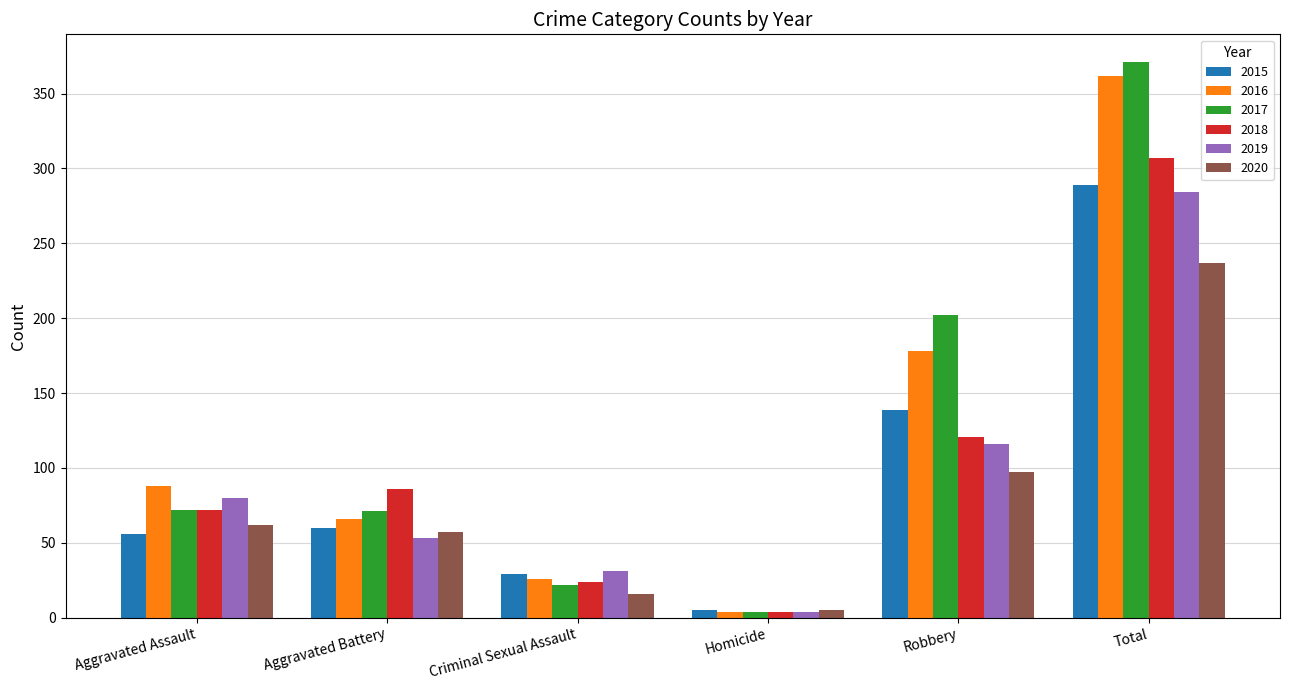

List the labels in order of 2018 value, smallest first.

Homicide, Criminal Sexual Assault, Aggravated Assault, Aggravated Battery, Robbery, Total